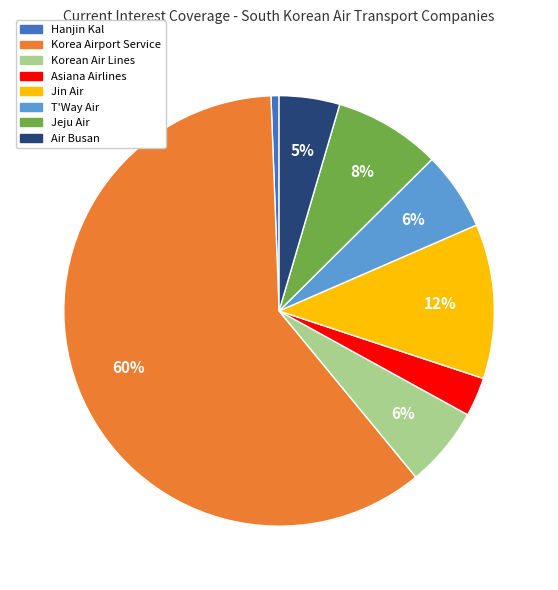

Does any single category account for the majority?

Yes